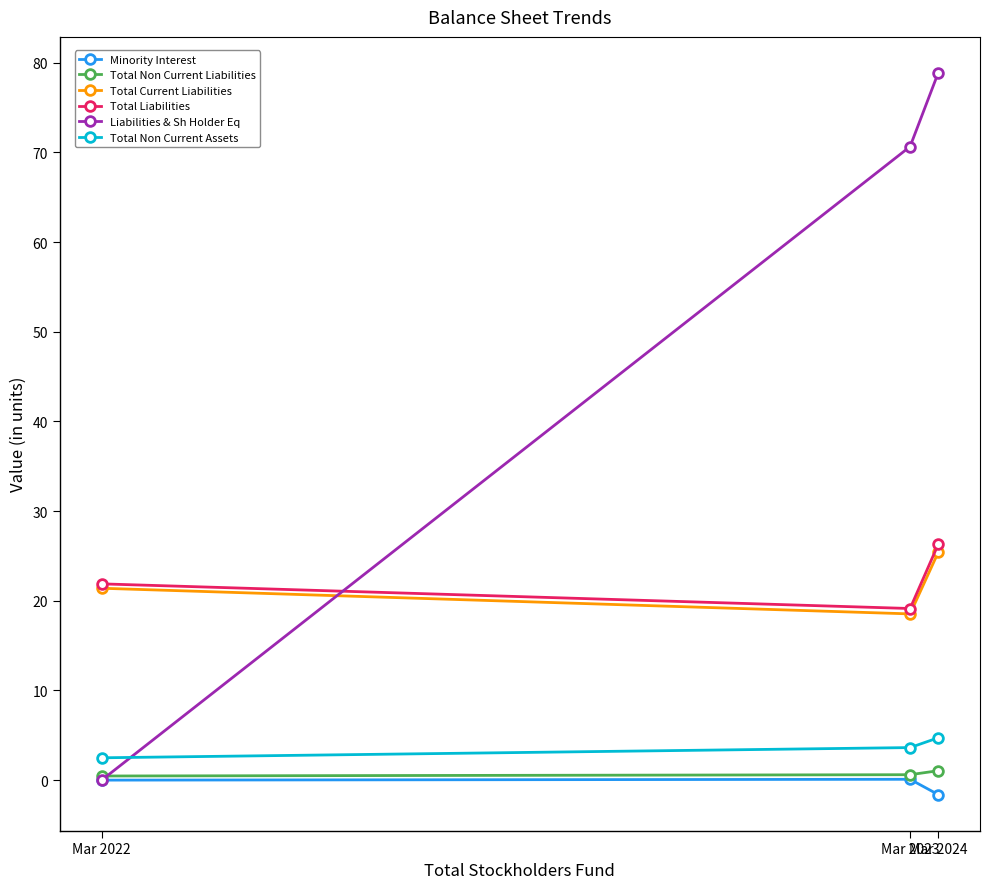

At how many categories does at least one series exceed 0?

3